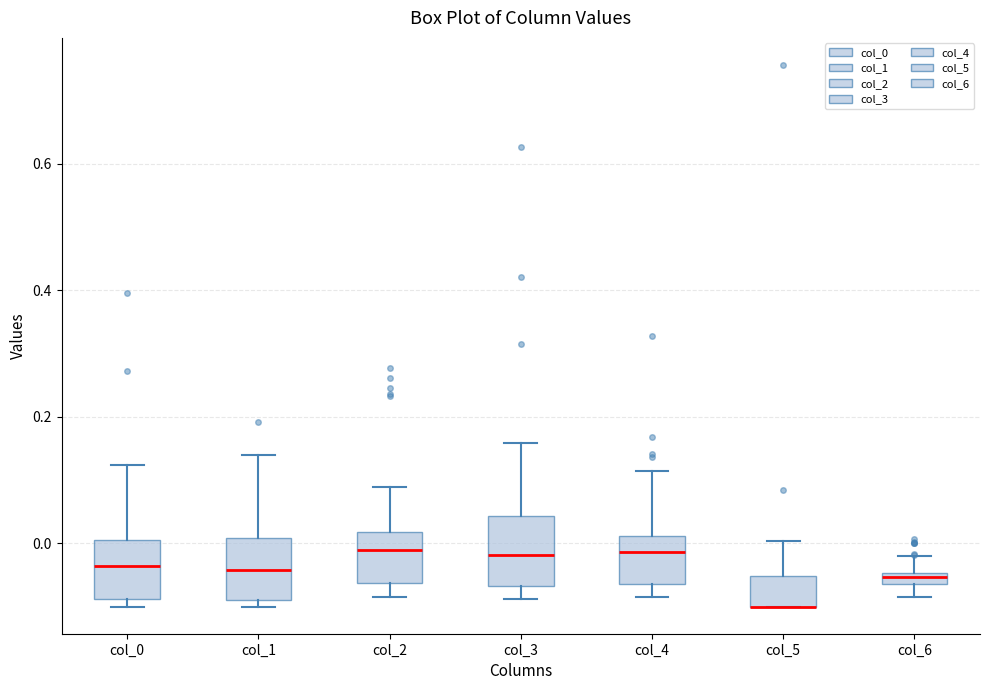

Where is the lower edge of the box for col_6 on the y-axis? The values are not printed on the chart, so give them approximately, as read against the axis.

-0.06